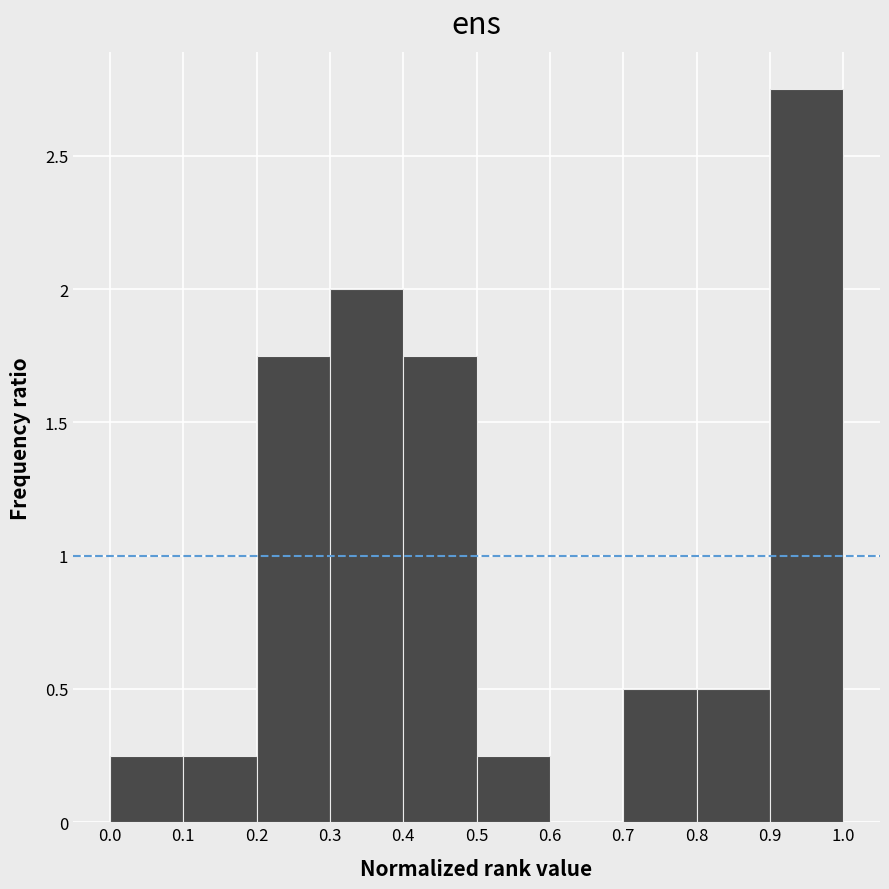

Reading left to right, list every bar in this chart as the range it spans on the x-axis followed by its height. The values are not printed on the chart, so give them approximately, as read against the axis.

0.0 to 0.1: 0.25
0.1 to 0.2: 0.25
0.2 to 0.3: 1.75
0.3 to 0.4: 2.00
0.4 to 0.5: 1.75
0.5 to 0.6: 0.25
0.6 to 0.7: 0
0.7 to 0.8: 0.50
0.8 to 0.9: 0.50
0.9 to 1.0: 2.75